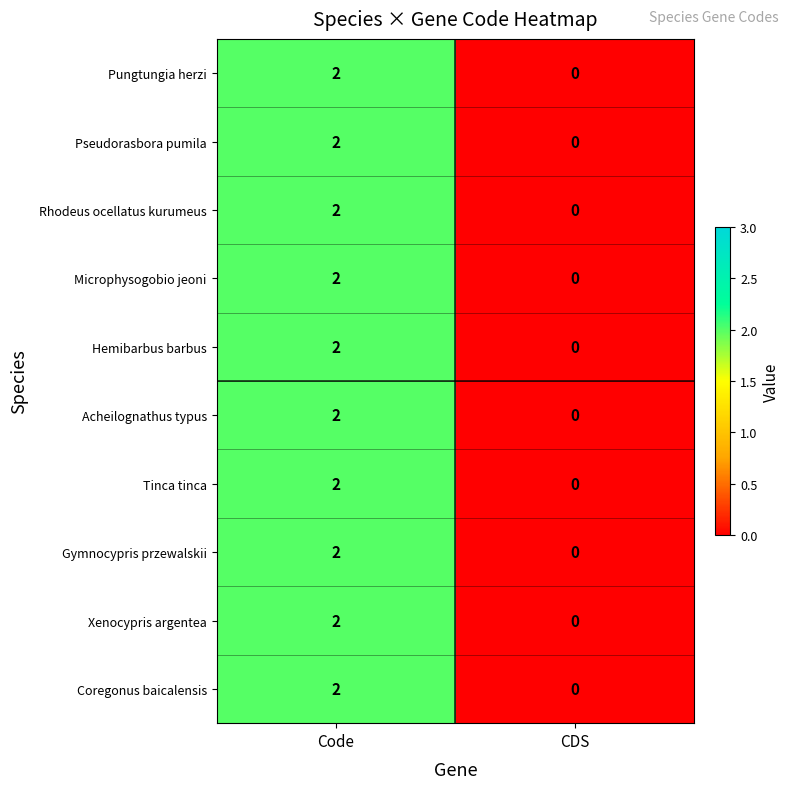

At which category is the sum across all series the highest?

Code